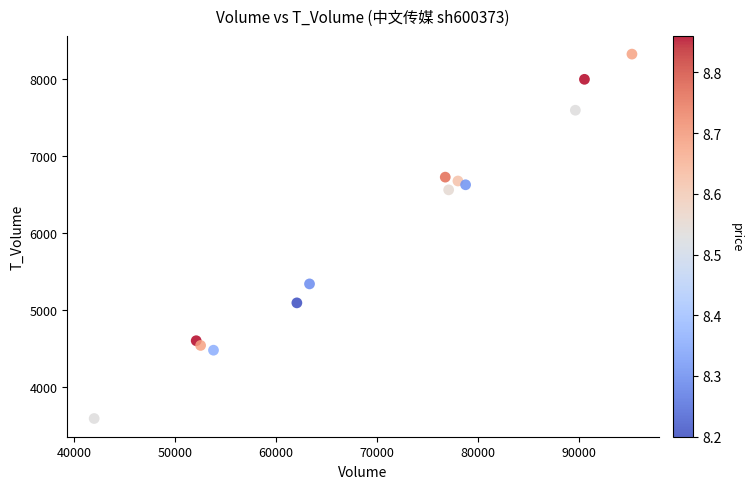

What is the range of X values (max minus min)?

53282